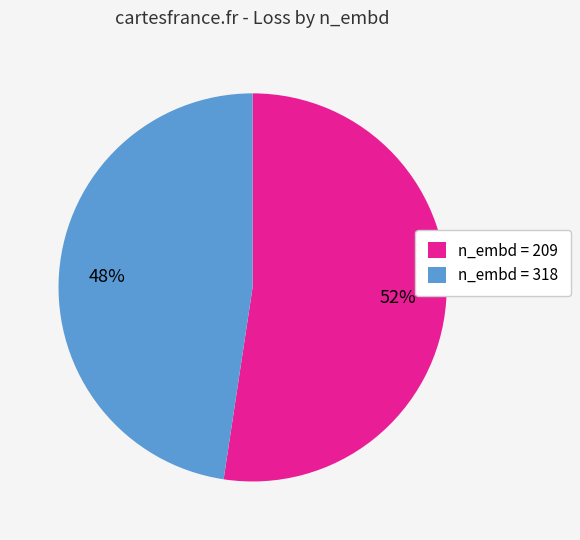

Combined, do n_embd = 209 and n_embd = 318 account for over 50%?

Yes